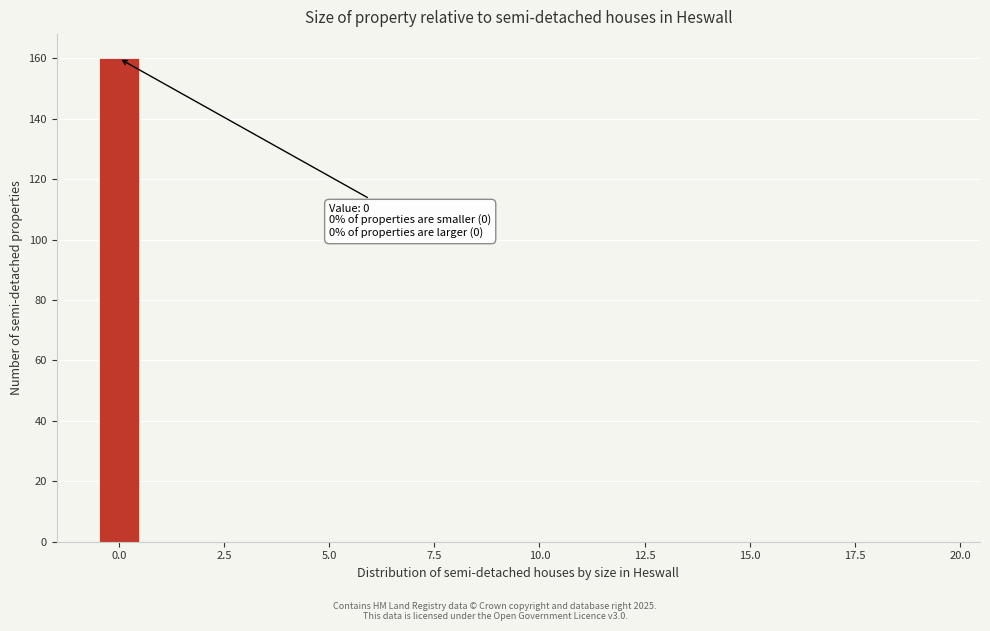

Around what value on the x-axis is the tallest bar? Give the approximate position of its centre, as read against the axis.

0.0